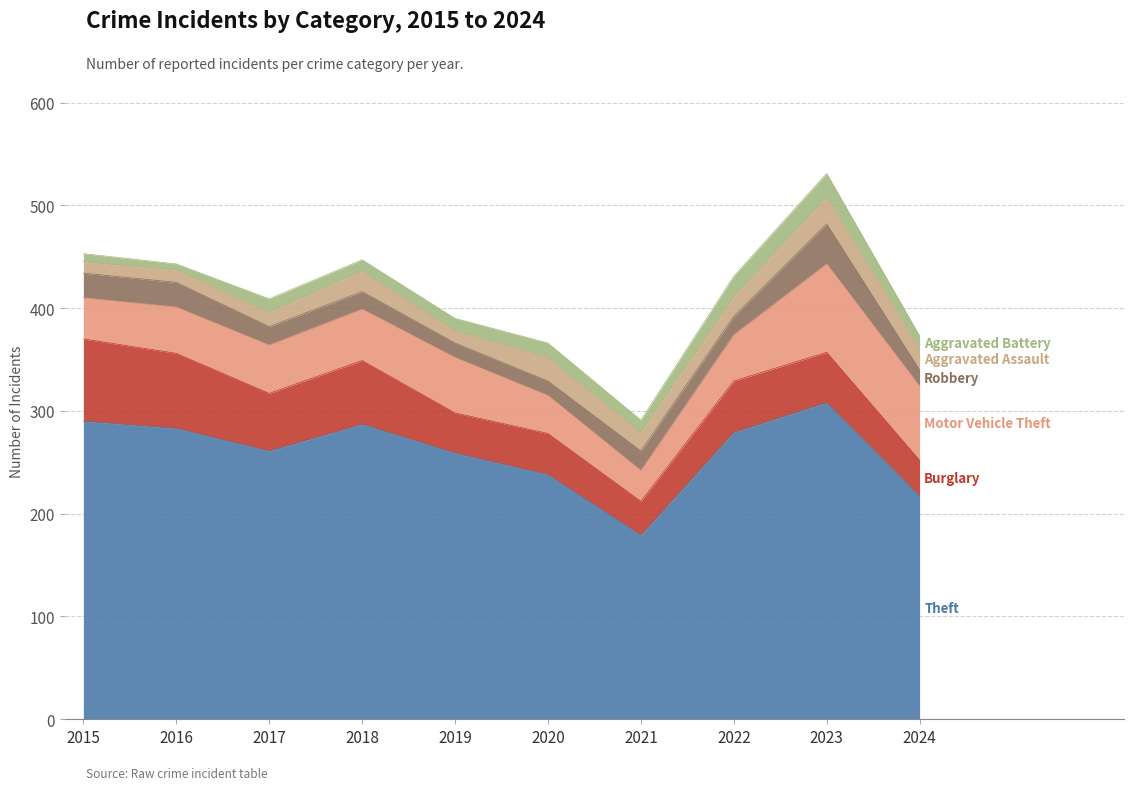

The Burglary series shows 53 at 2024. True or false?

False